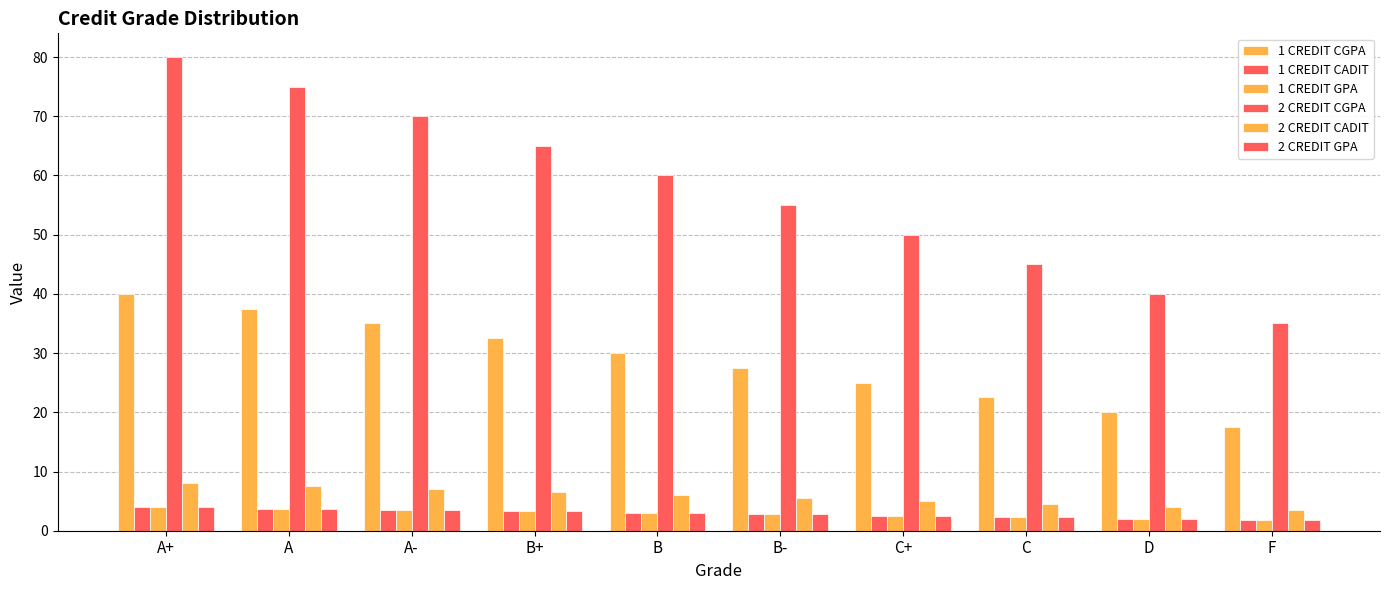

At which category is the sum across all series the highest?

A+